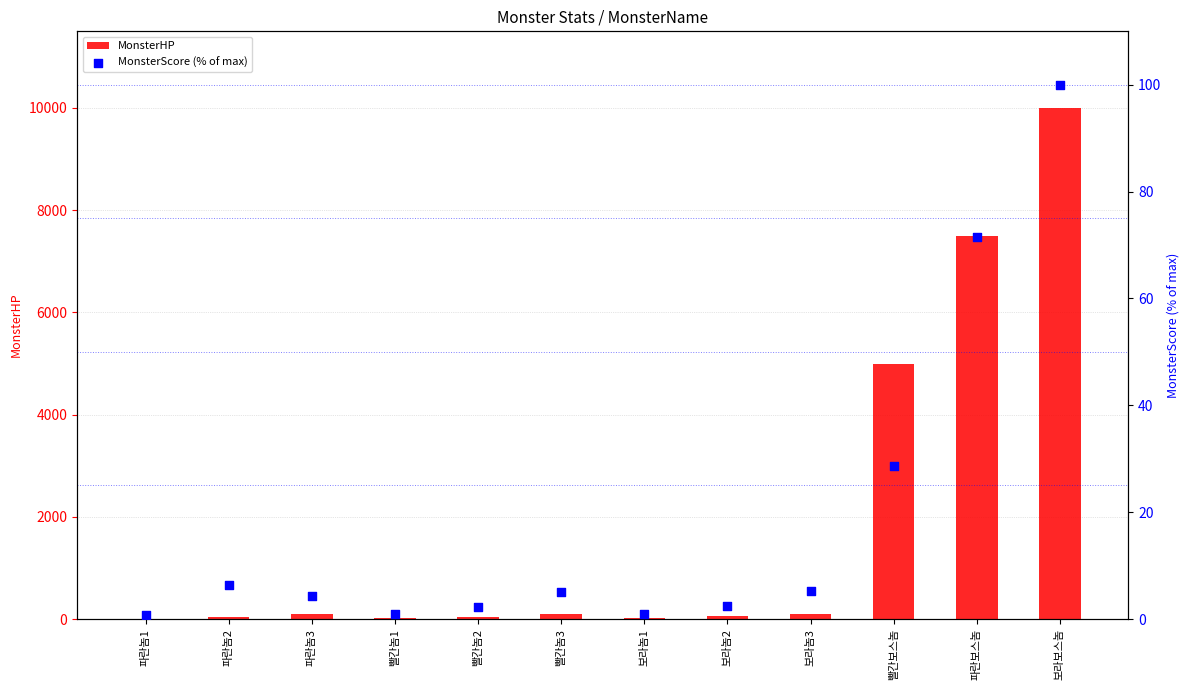

Which series reaches the minimum Y coordinate?

MonsterScore (% of max)